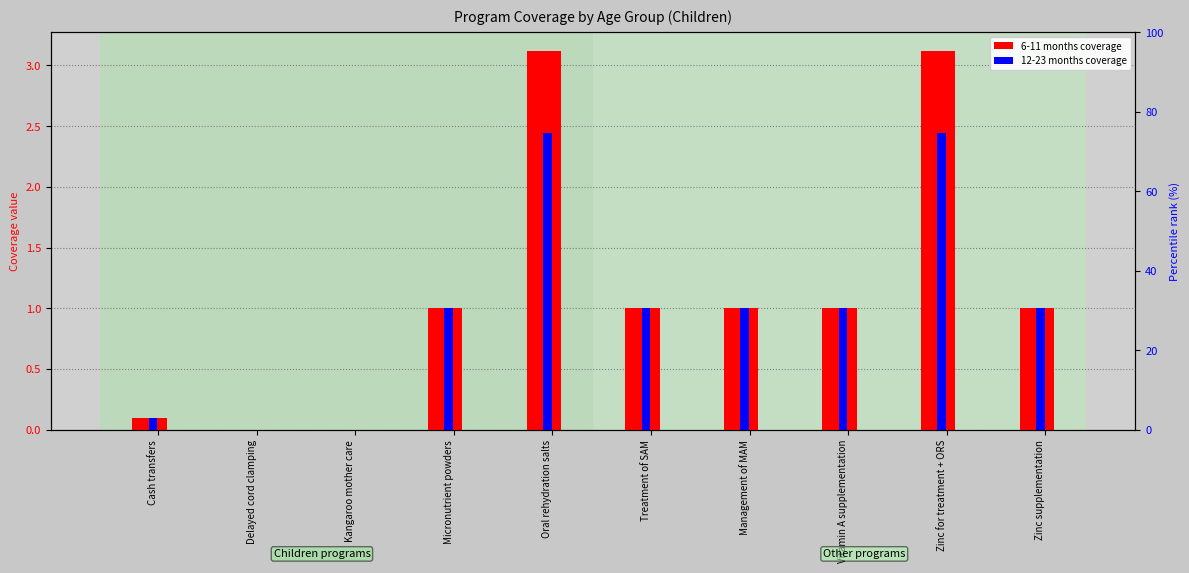

How many categories are shown in the chart?

10